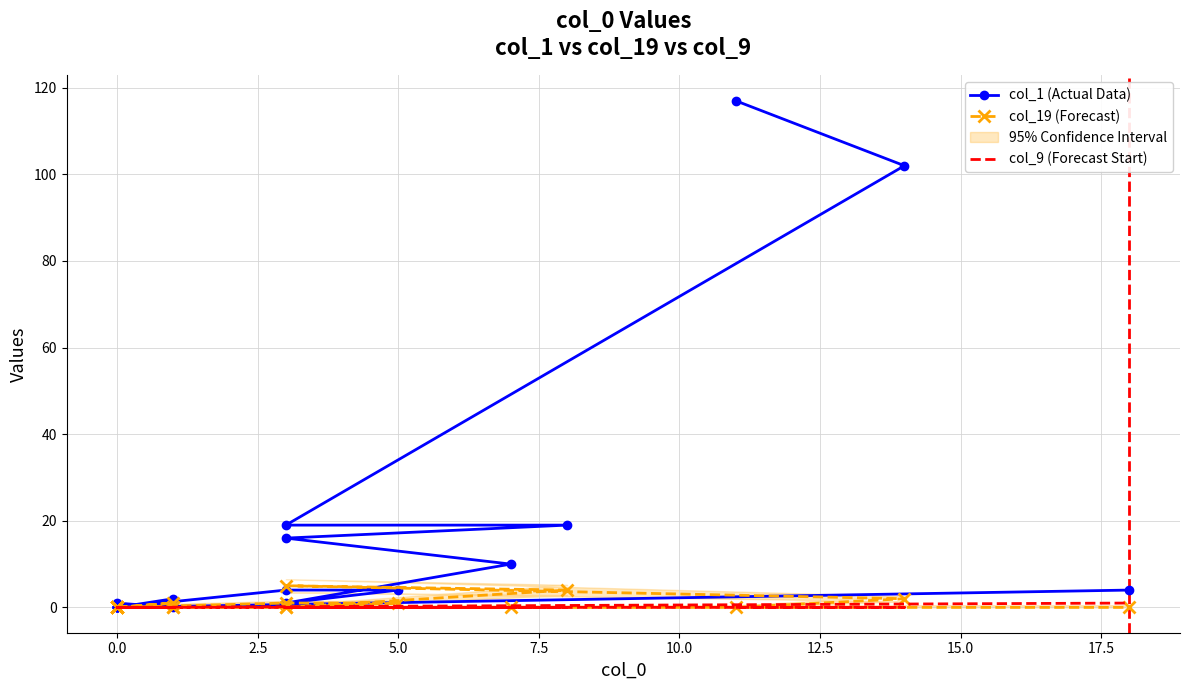

True or false: col_9 (Forecast Start) and col_1 (Actual Data) cross at least once.

False